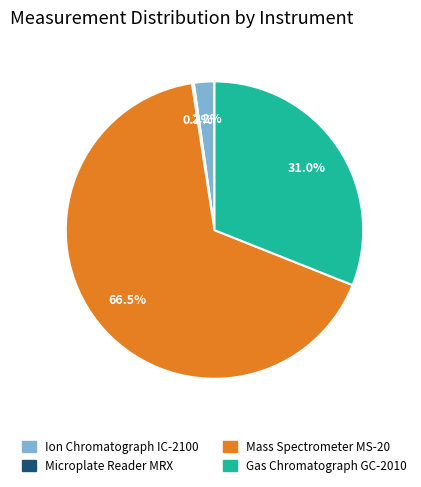

Is there any slice that represents more than half of the pie?

Yes